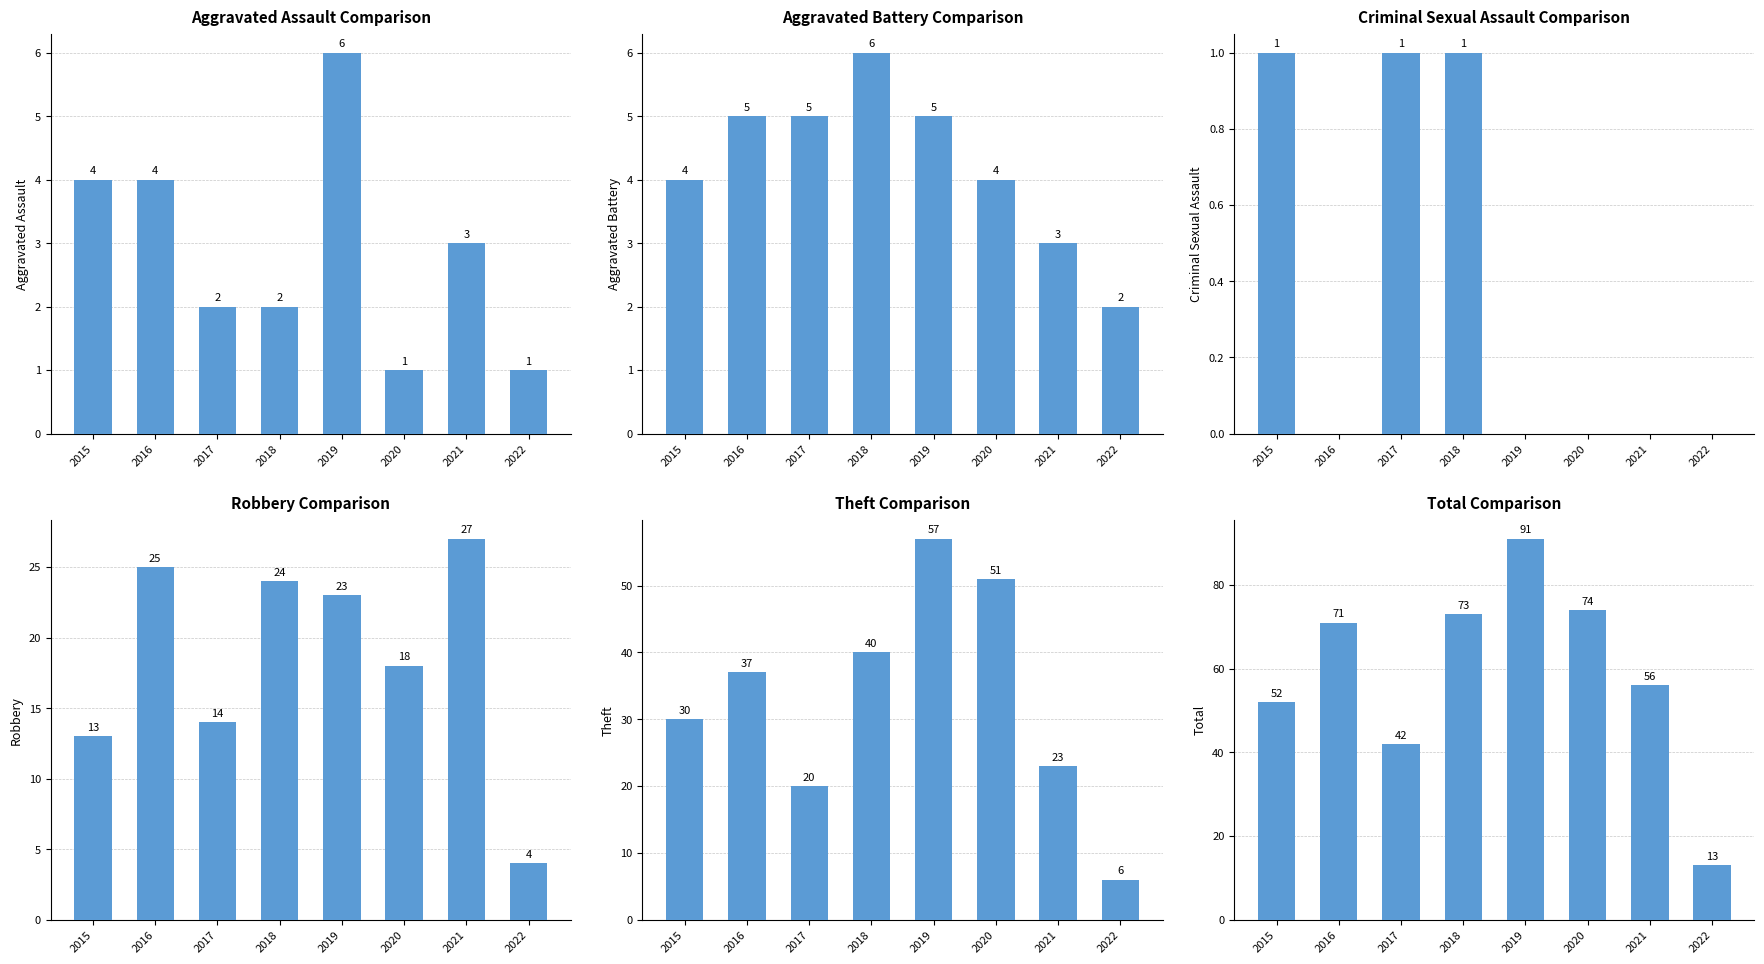

The Criminal Sexual Assault series shows 1 at 2017. True or false?

False